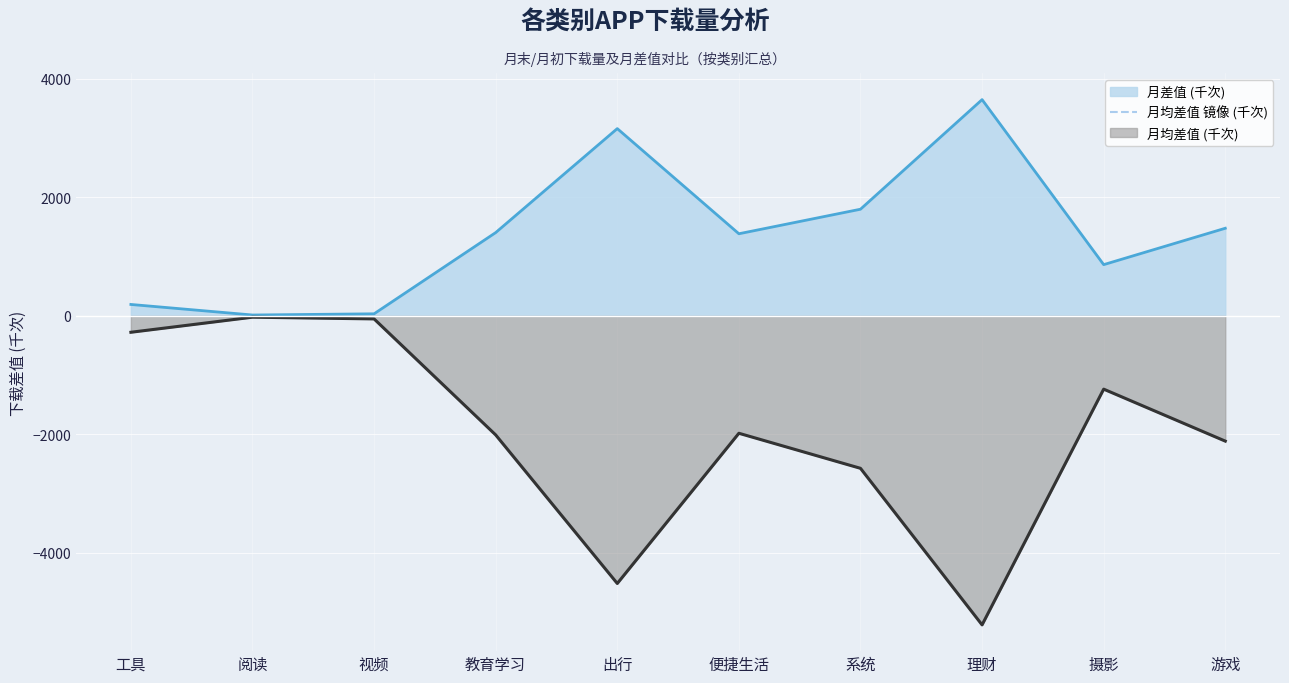

The chart shows a value of -50.7 at 视频. True or false?

True